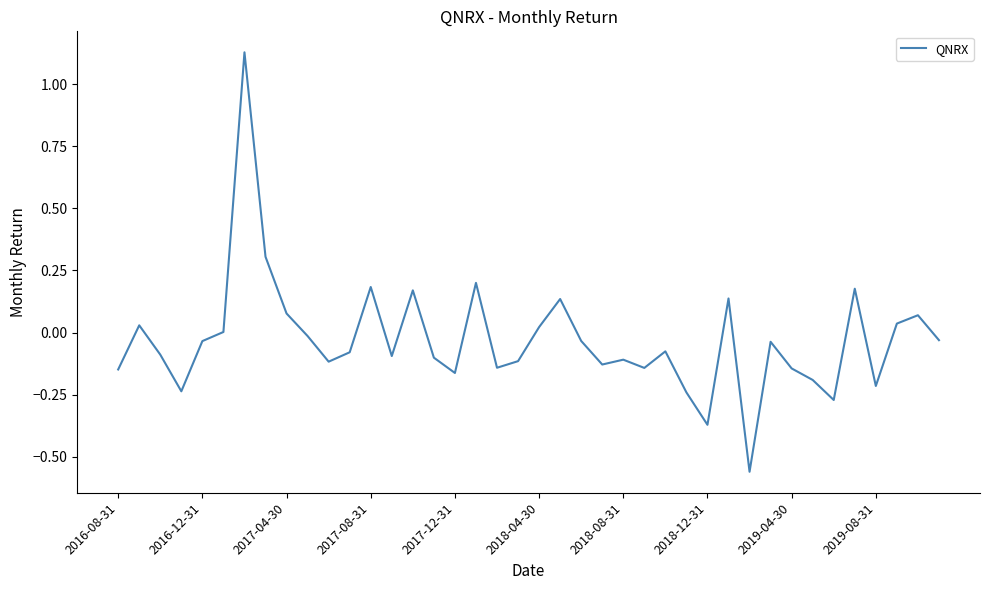

What is the difference between the maximum and minimum values?

1.7